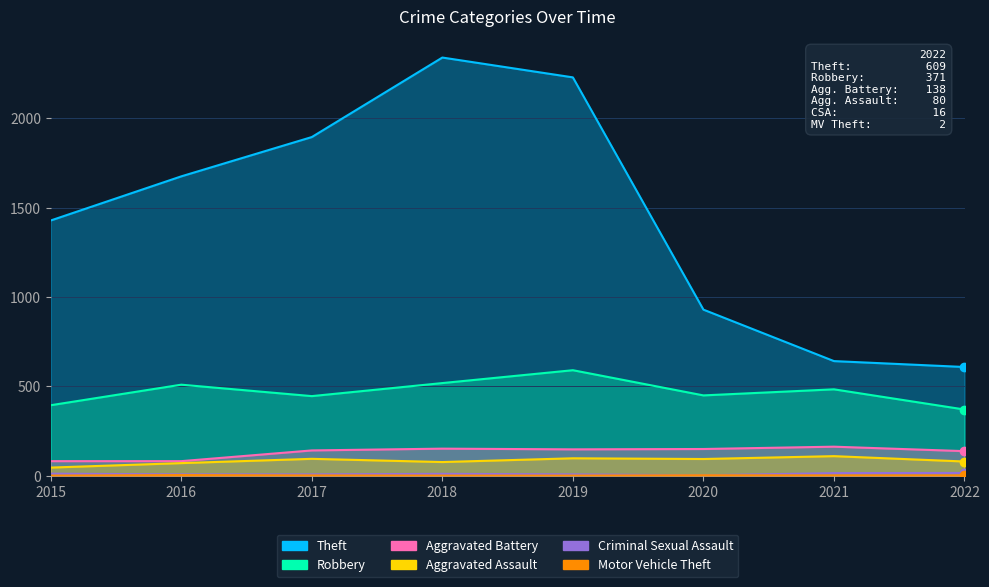

List the series in order of their peak value, lowest first.

Motor Vehicle Theft, Criminal Sexual Assault, Aggravated Assault, Aggravated Battery, Robbery, Theft